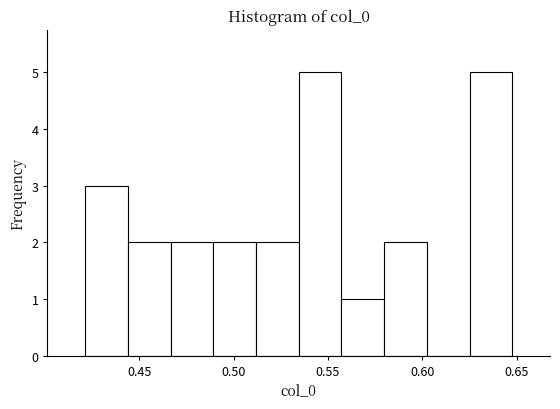

How tall is the bar that spans 0.555 to 0.580 on the x-axis? Neither the bar edges nor the heights are printed on the chart, so give them approximately, as read against the axes.

1